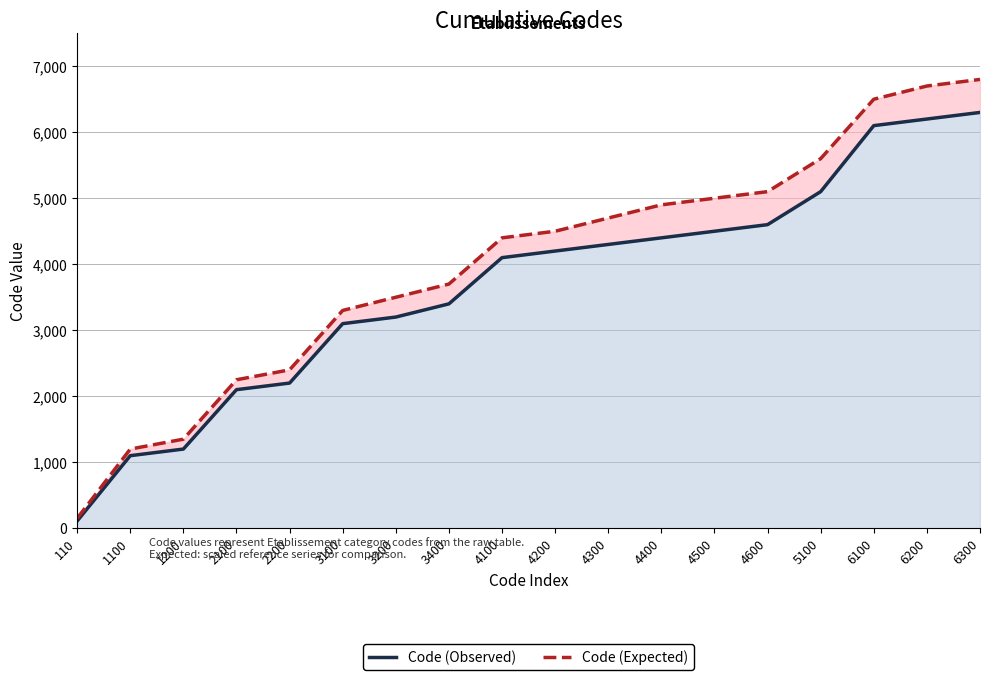

True or false: Code (Observed) and Code (Expected) intersect in this chart.

False